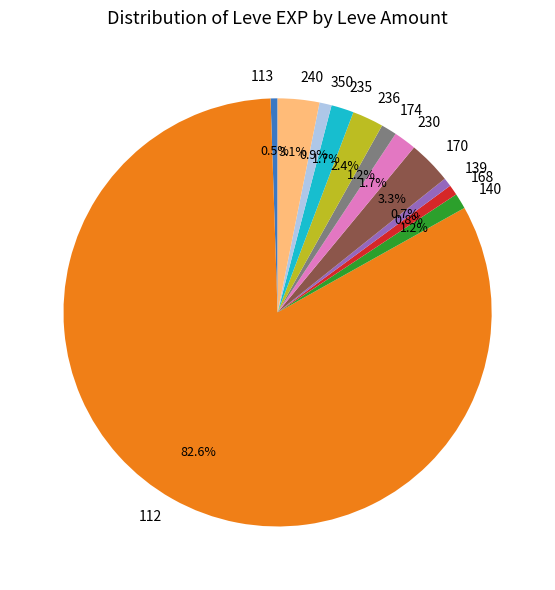

Is 112 the majority of the pie?

Yes